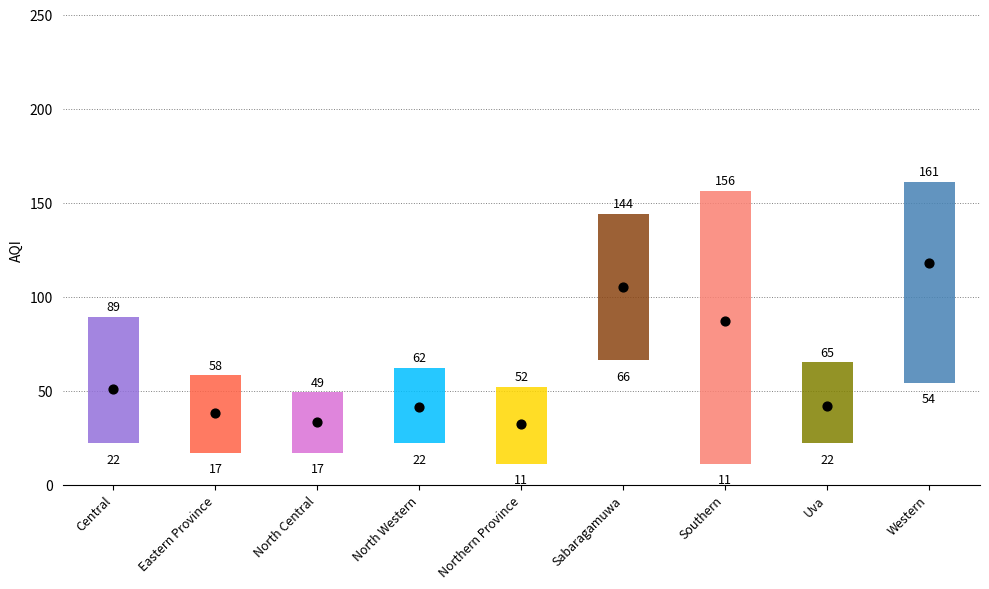

What is the total value across all series at Central?

162